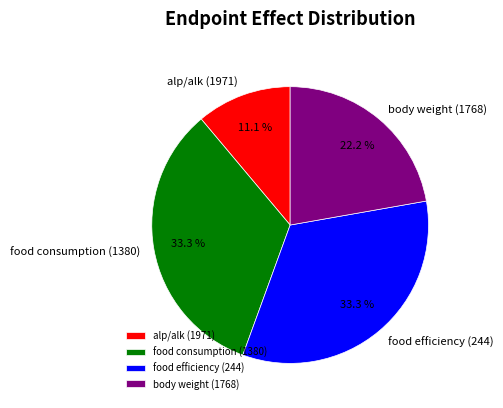

Does food consumption (1380) account for over 50% of the chart?

No